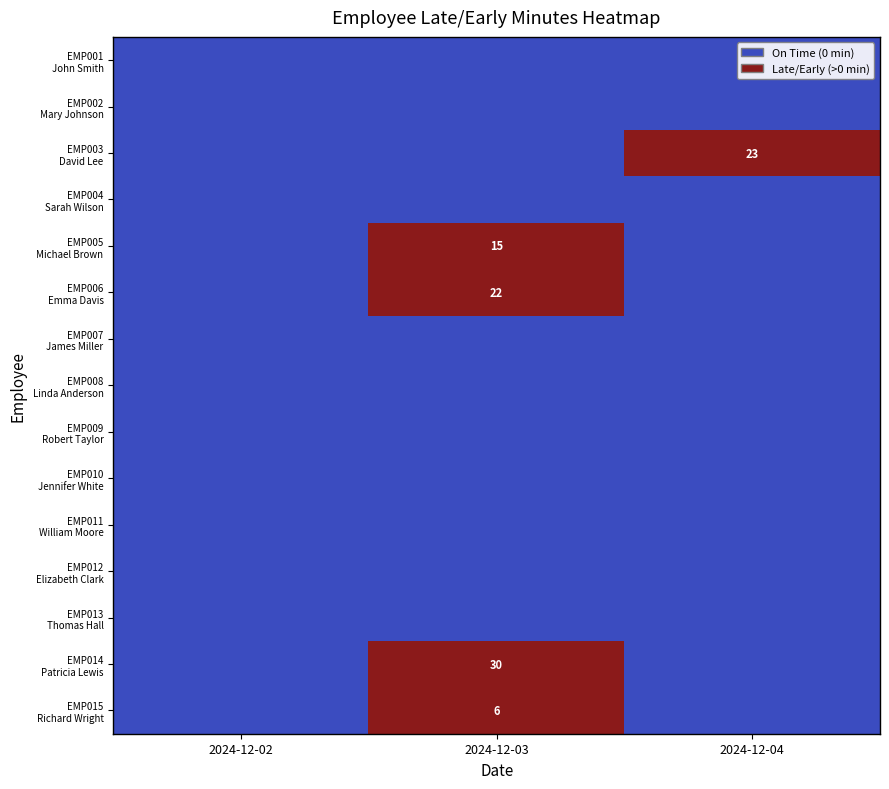

At how many categories does at least one series exceed 15?

2